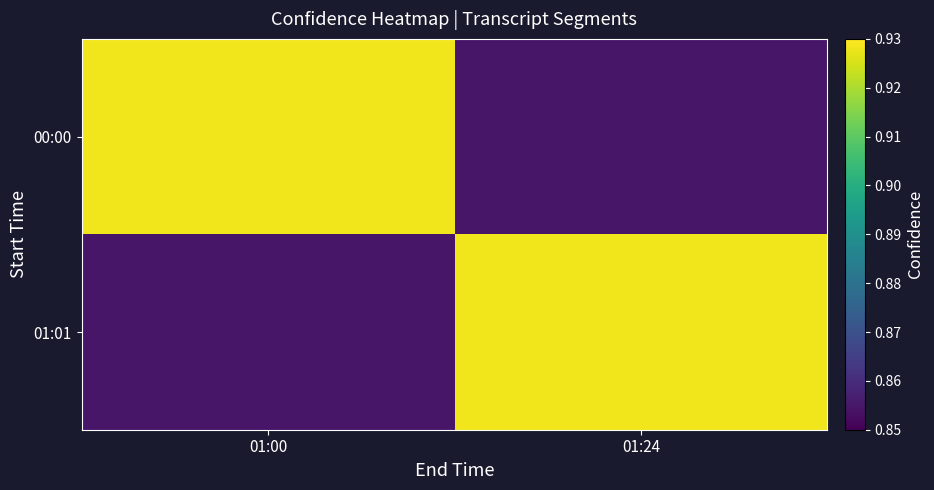

Reading right to left, list all the values displayed in this chart.

00:00: 01:24=0.9	01:00=0.9
01:01: 01:24=0.9	01:00=0.9